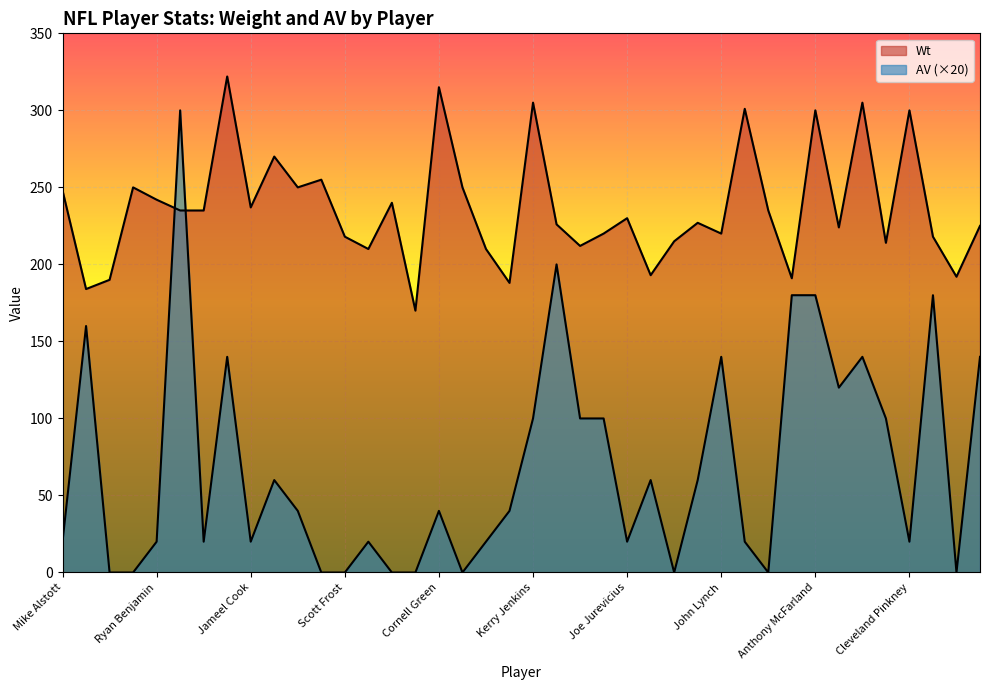

In Wt, how many points are higher than both neighbors (excluding endpoints)?

13